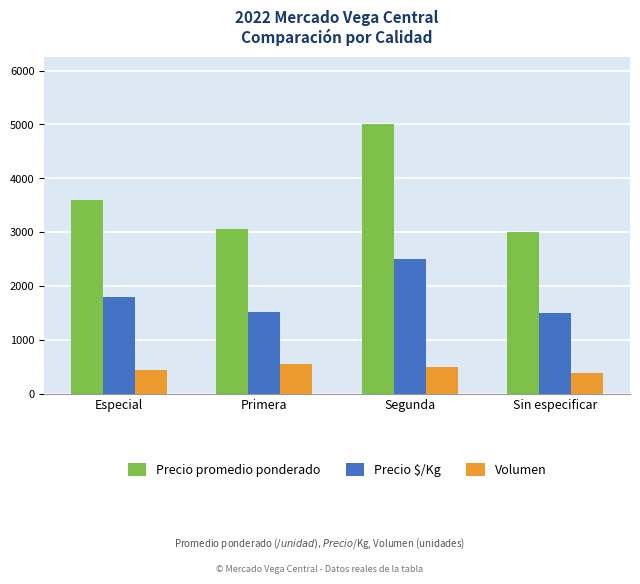

Reading right to left, what are all the values shown in this chart?

Precio promedio ponderado: 3000	5000	3055	3600
Precio $/Kg: 1500	2500	1528	1800
Volumen: 380	500	550	440